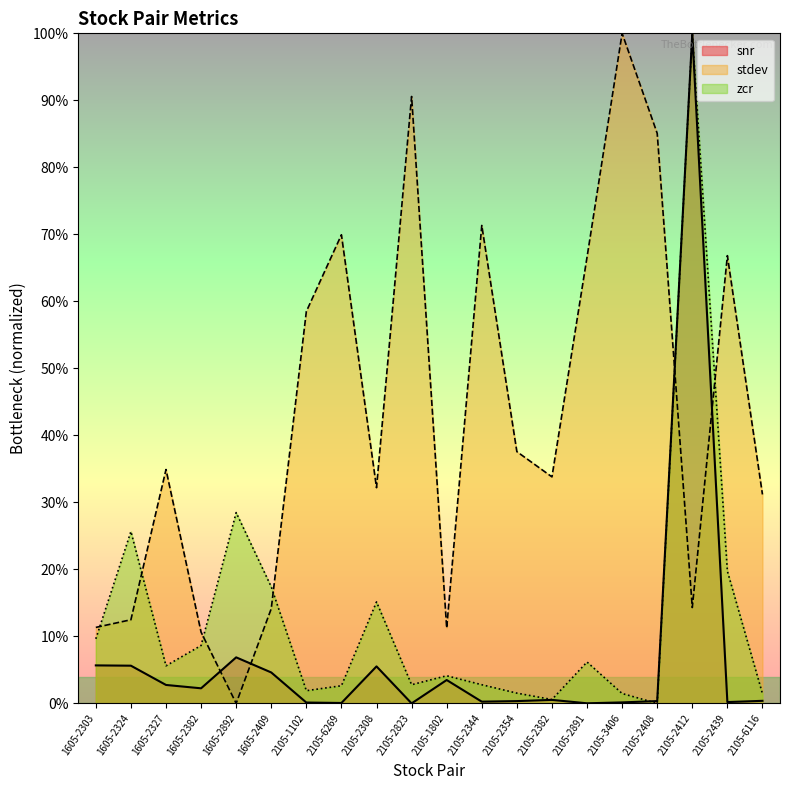

Which has a higher value, 2105-2439 or 2105-2308?

2105-2308